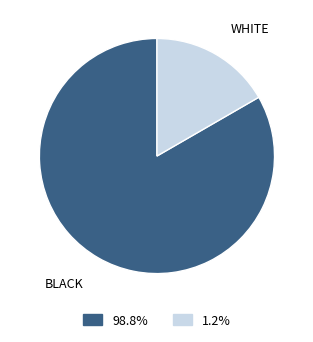

How many segments does this pie chart have?

2